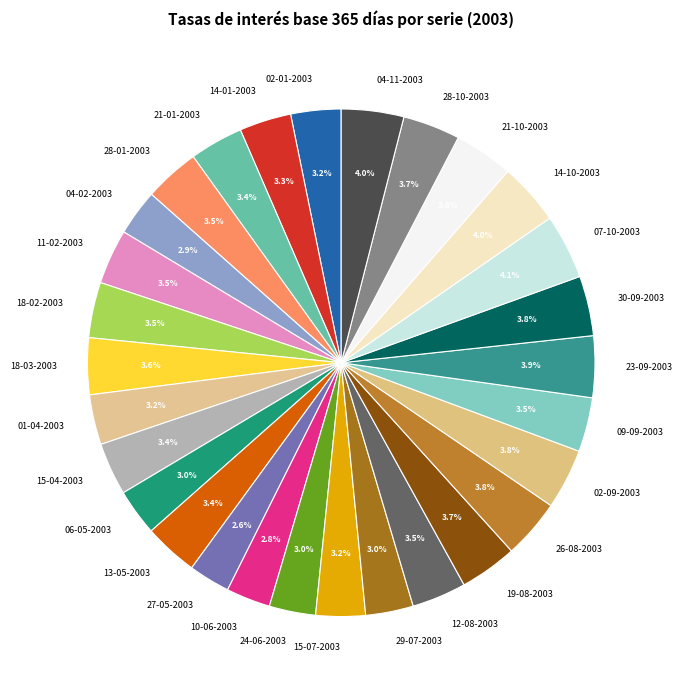

How much of the chart is everything except 29-07-2003?

97.0%